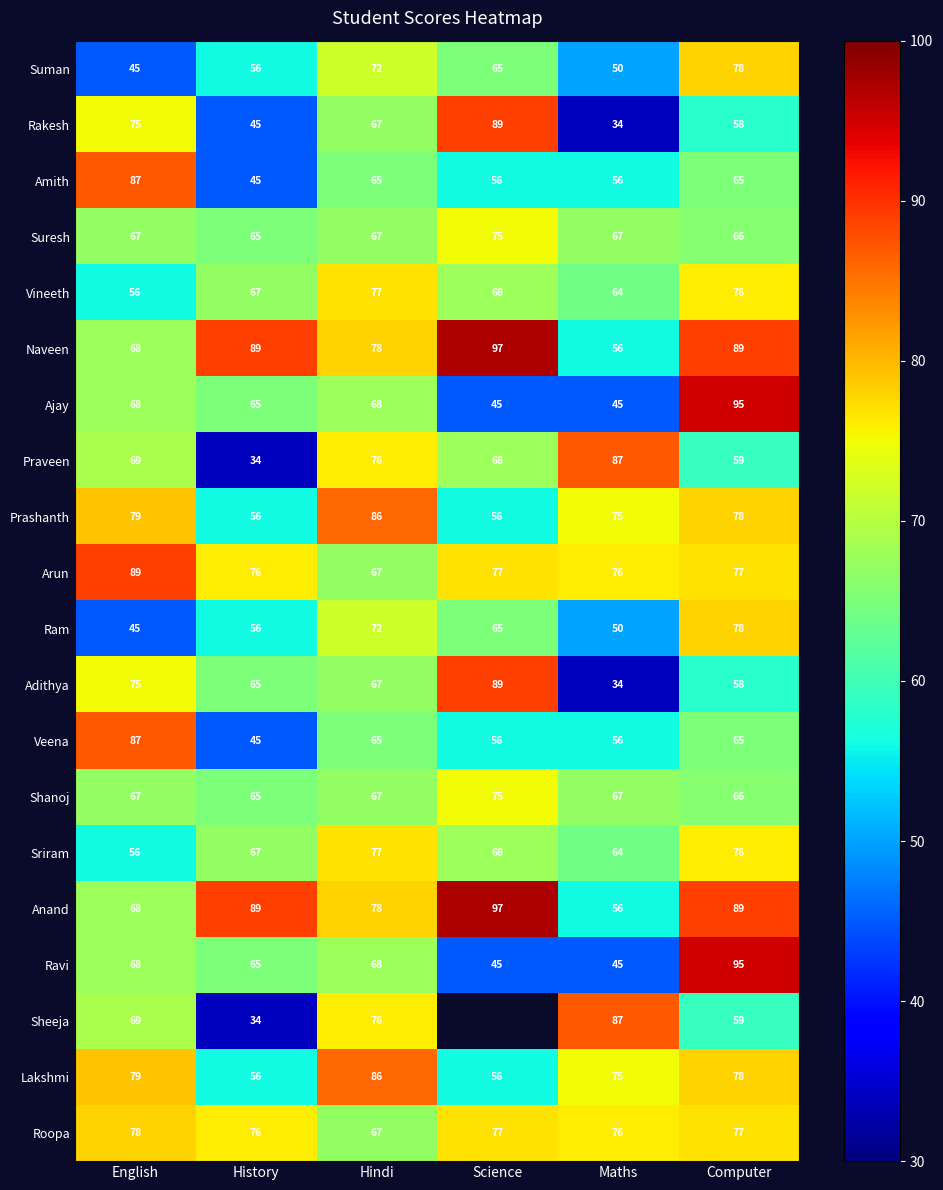

What value does the Rakesh series have at History?

45